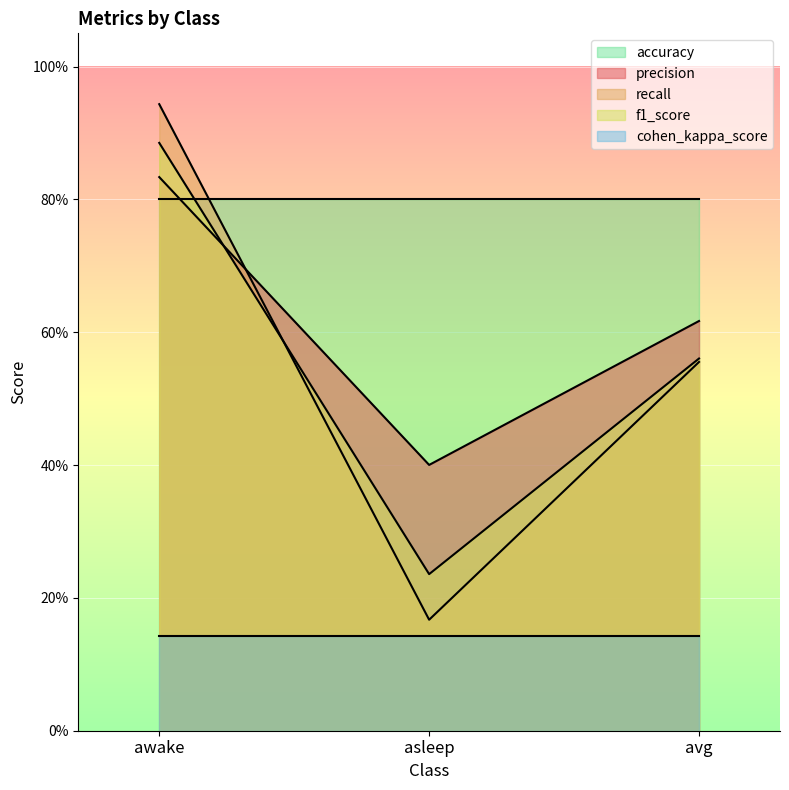

Is it true that f1_score equals 0.9 at awake?

True